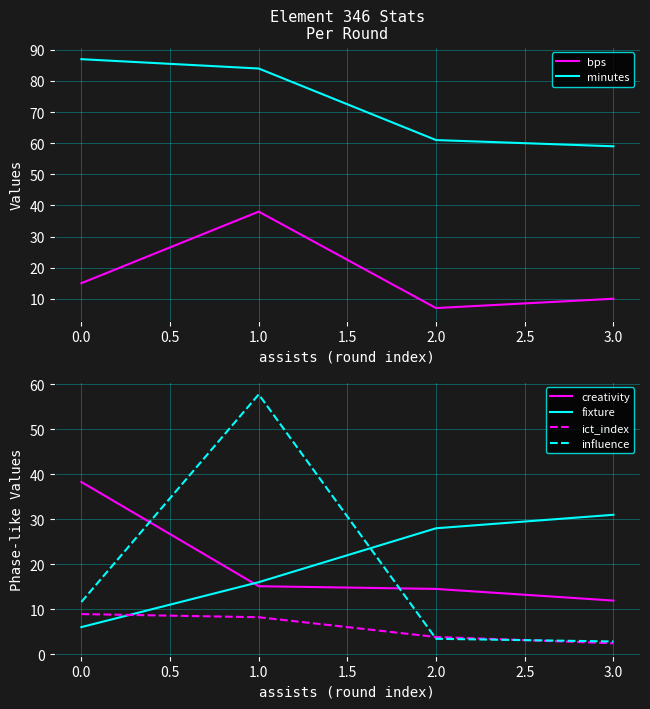

What are all the series names shown in the legend?

bps, minutes, creativity, fixture, ict_index, influence